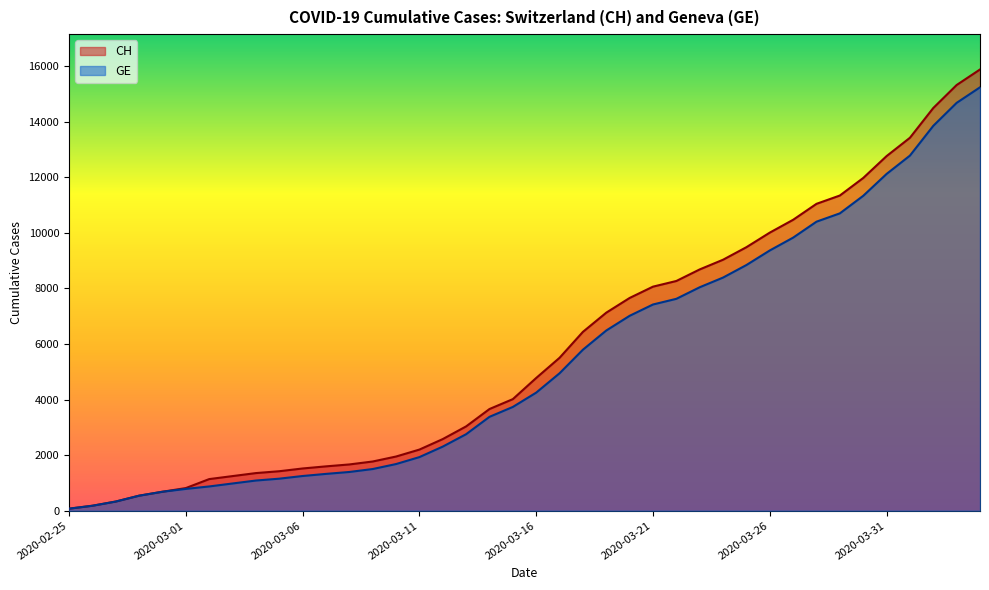

List the labels in order of GE value, smallest first.

2020-02-25, 2020-02-26, 2020-02-27, 2020-02-28, 2020-02-29, 2020-03-01, 2020-03-02, 2020-03-03, 2020-03-04, 2020-03-05, 2020-03-06, 2020-03-07, 2020-03-08, 2020-03-09, 2020-03-10, 2020-03-11, 2020-03-12, 2020-03-13, 2020-03-14, 2020-03-15, 2020-03-16, 2020-03-17, 2020-03-18, 2020-03-19, 2020-03-20, 2020-03-21, 2020-03-22, 2020-03-23, 2020-03-24, 2020-03-25, 2020-03-26, 2020-03-27, 2020-03-28, 2020-03-29, 2020-03-30, 2020-03-31, 2020-04-01, 2020-04-02, 2020-04-03, 2020-04-04